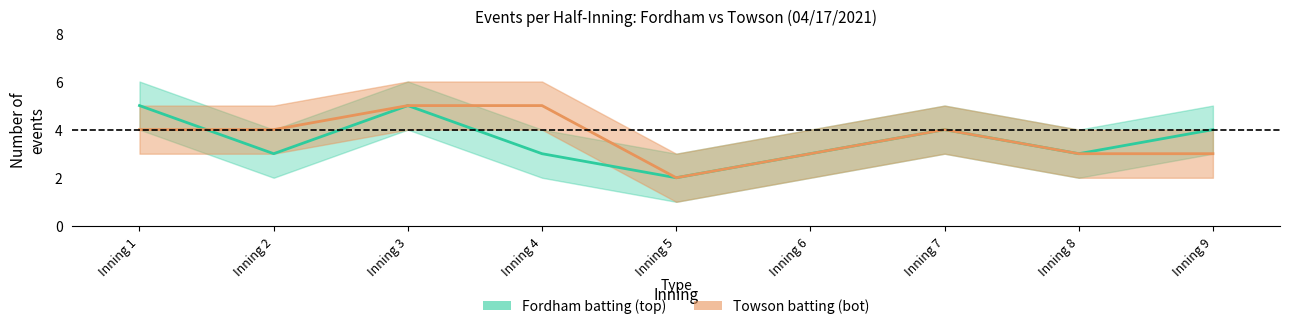

How many inning_bot_events values are between 3 and 4?

6